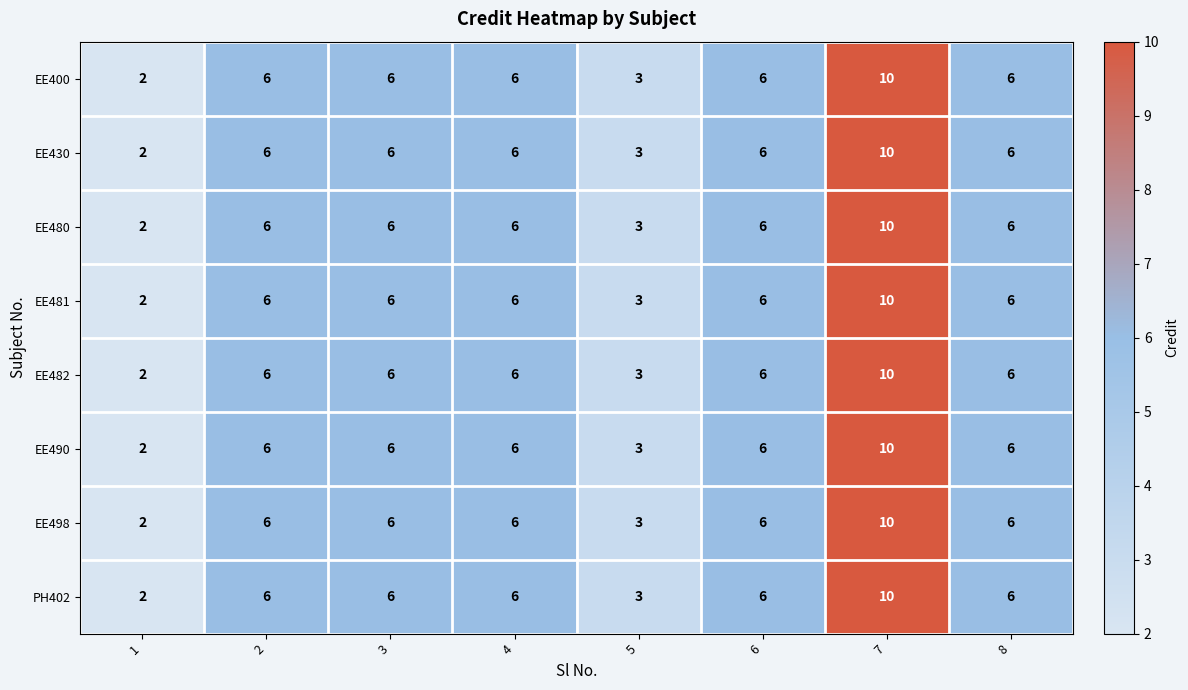

The value of EE480 at 2 is 1. True or false?

False